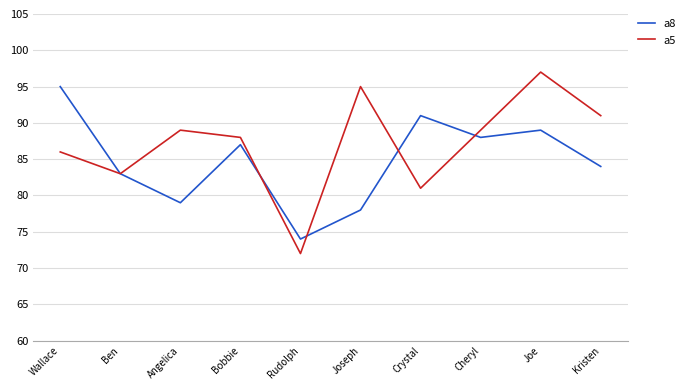

In a5, how many points are lower than both neighbors (excluding endpoints)?

3